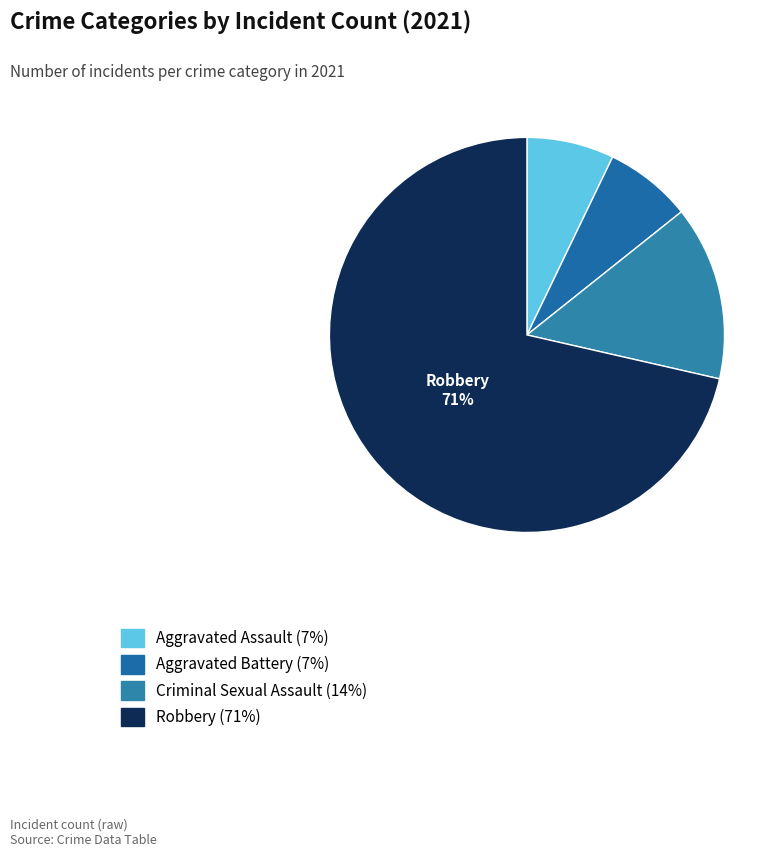

Count the number of slices in the pie.

4